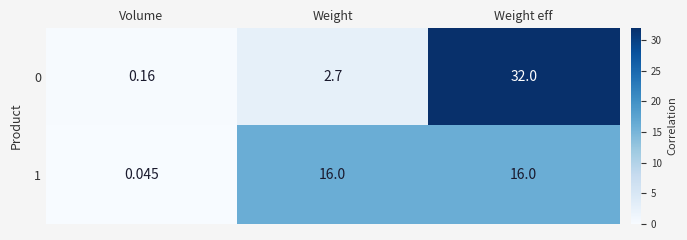

Is the value of 0 at Weight greater than the value of 1 at Volume?

Yes